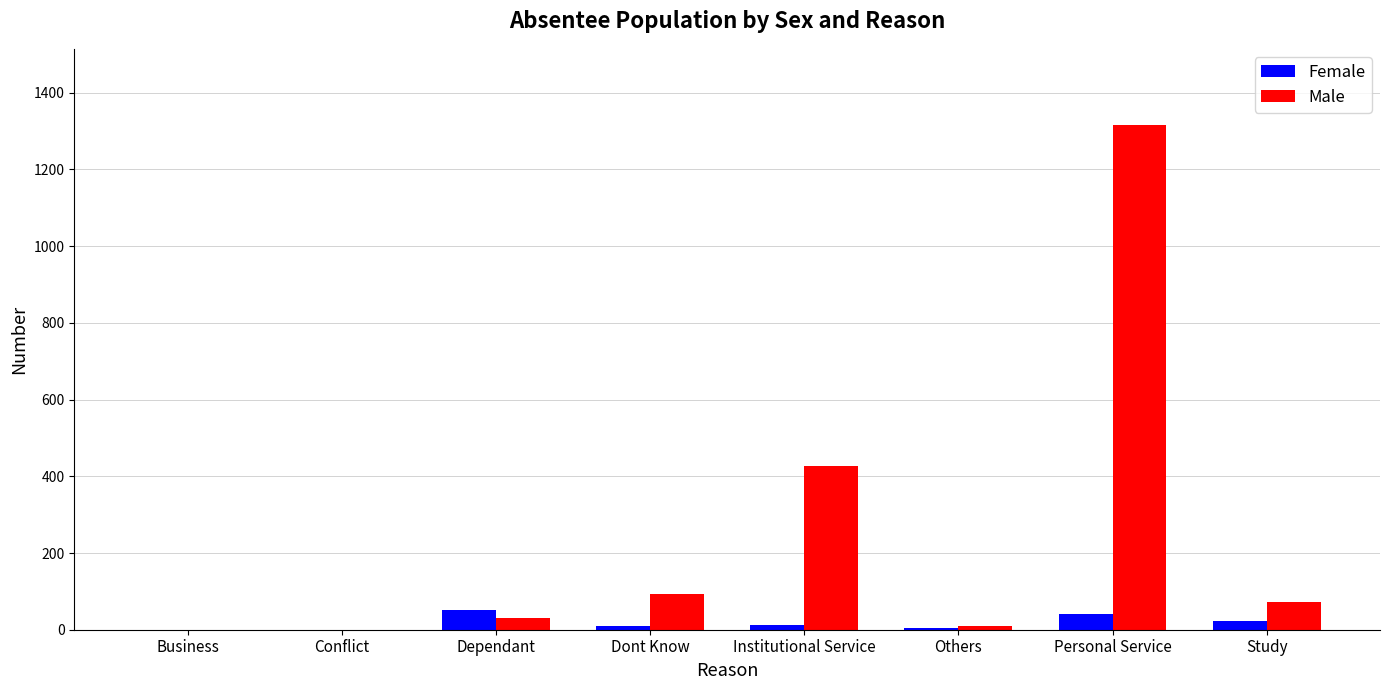

What is the sum of all Male values?

1949